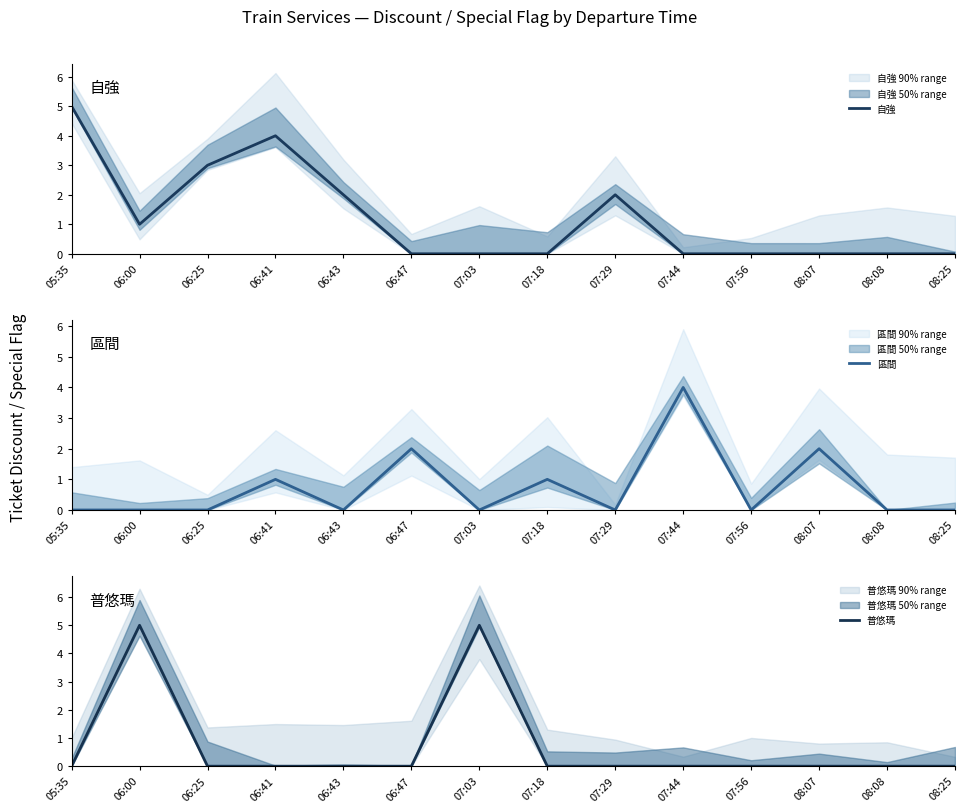

List the series in order of their peak value, lowest first.

區間, 自強, 普悠瑪